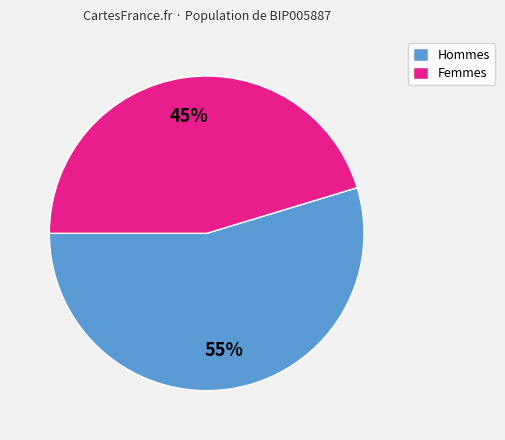

Is there any slice that represents more than half of the pie?

Yes